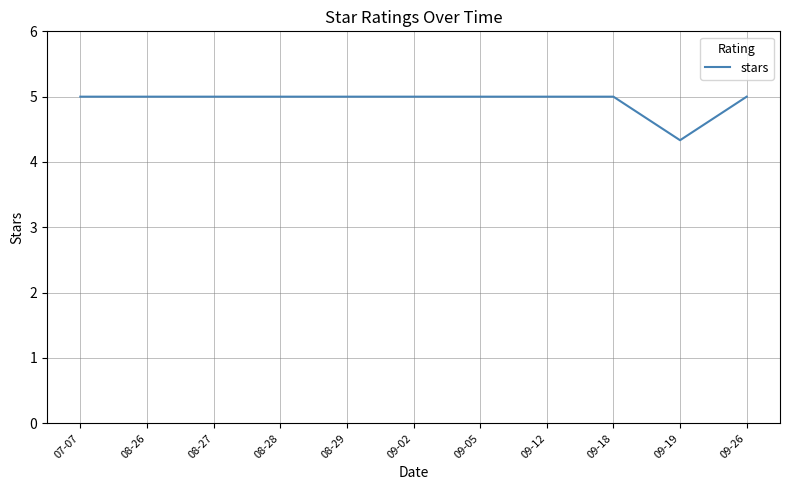

The chart shows a value of 8.9 at 09-02. True or false?

False